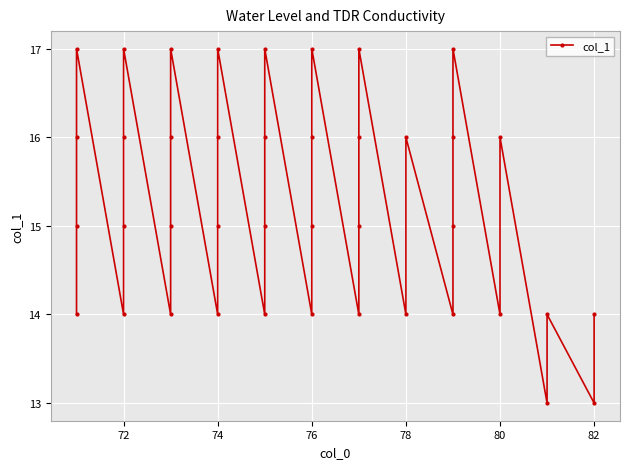

What is the sum of all values?

610